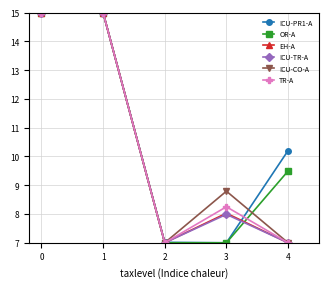

What is the total value across all series at 0?

90.0